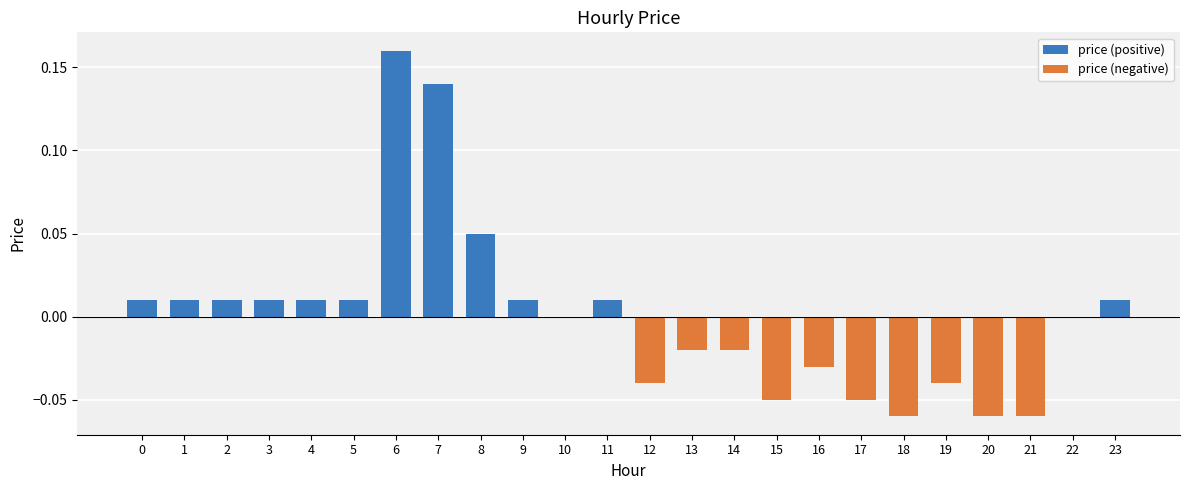

Between 11 and 14, which series saw the biggest shift?

price (negative)